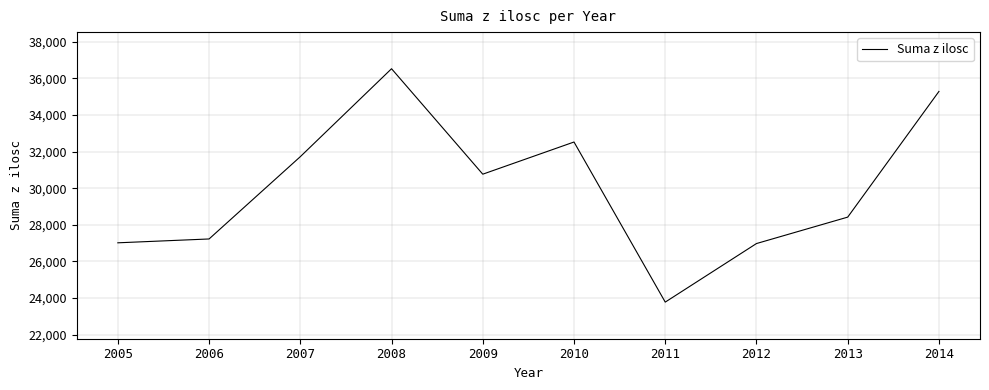

Where is the first local maximum?

2008